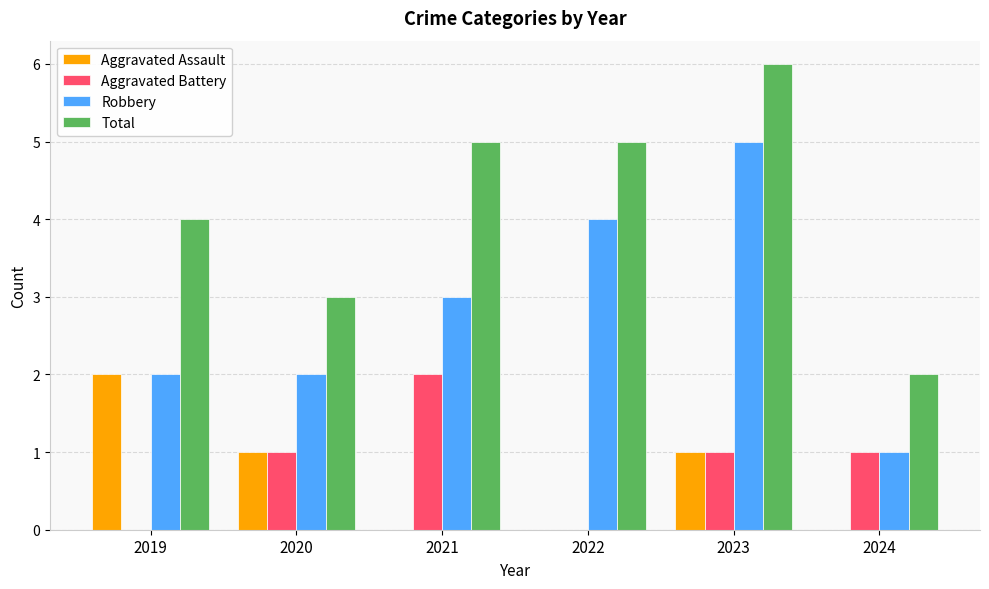

How many data points does each series have?

6